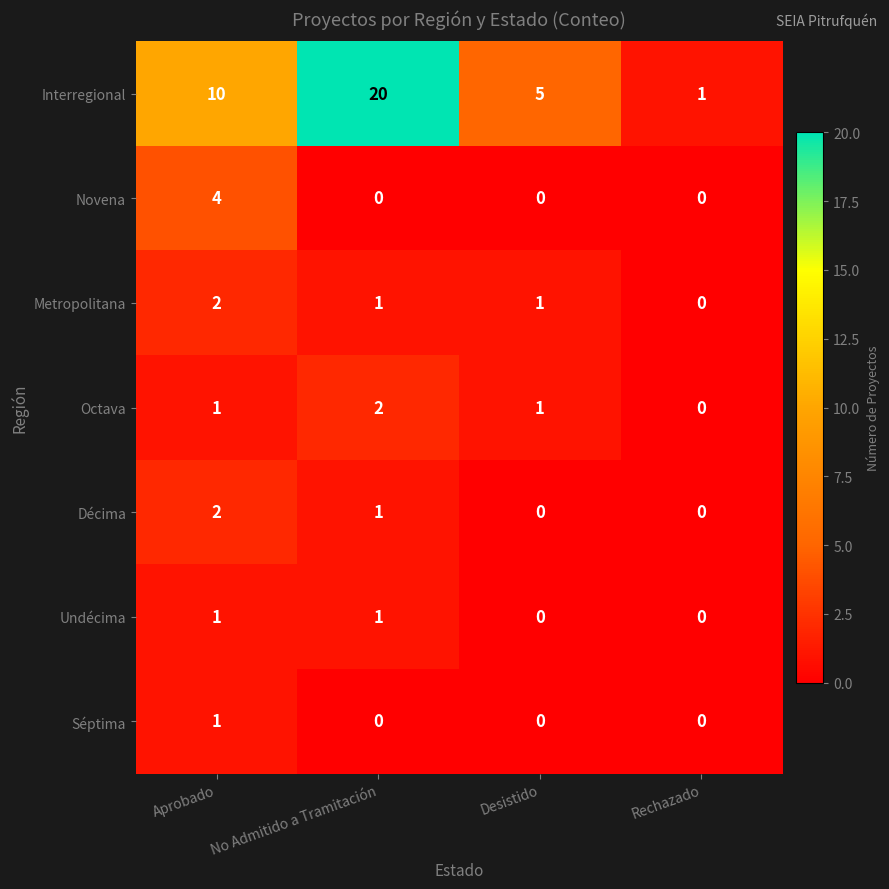

At which category is the sum across all series the highest?

No Admitido a Tramitación